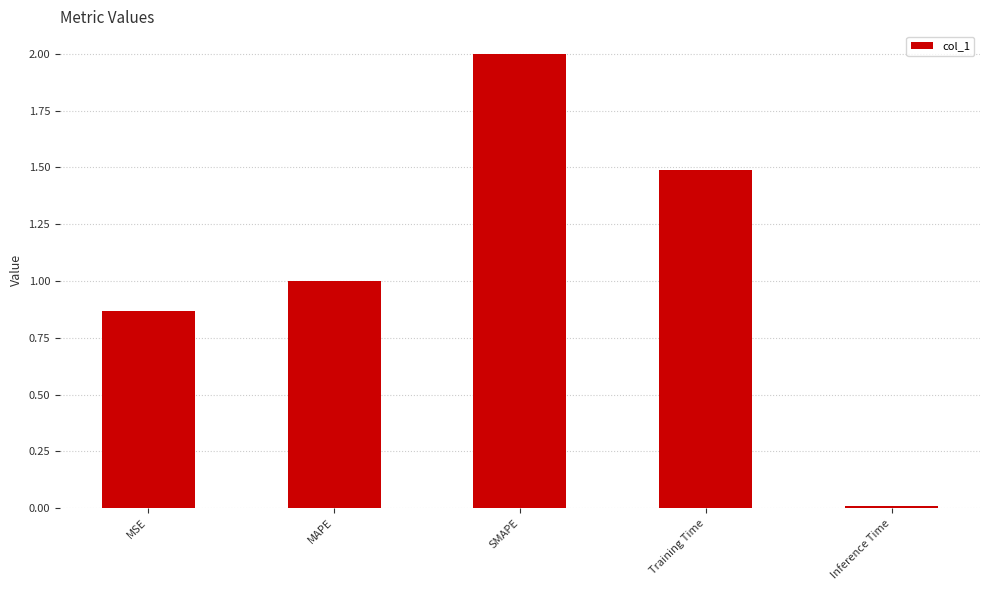

What is the label of the 1st bar from the left?

MSE